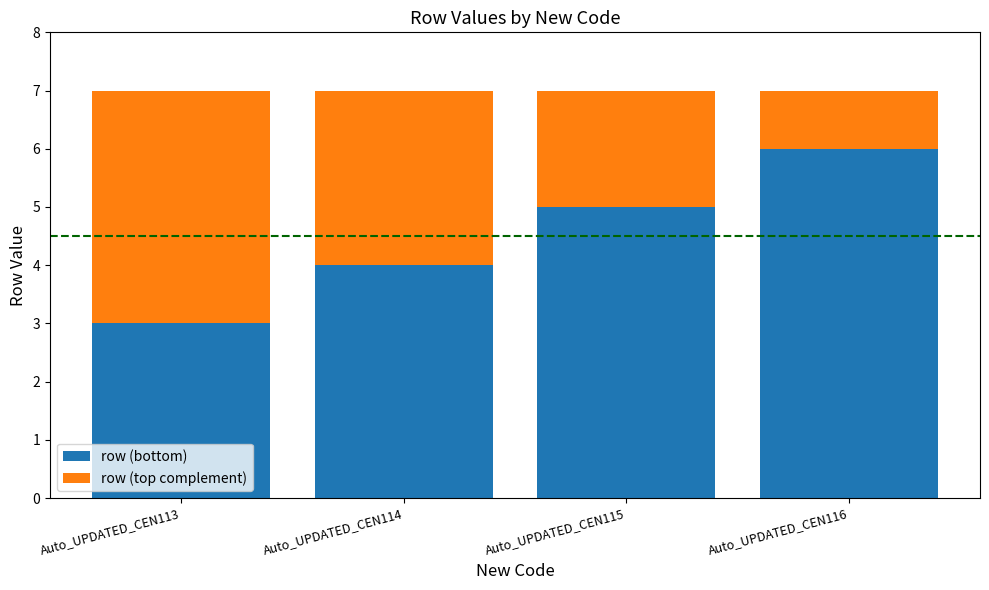

How many values in the row (bottom) series are below 5?

2